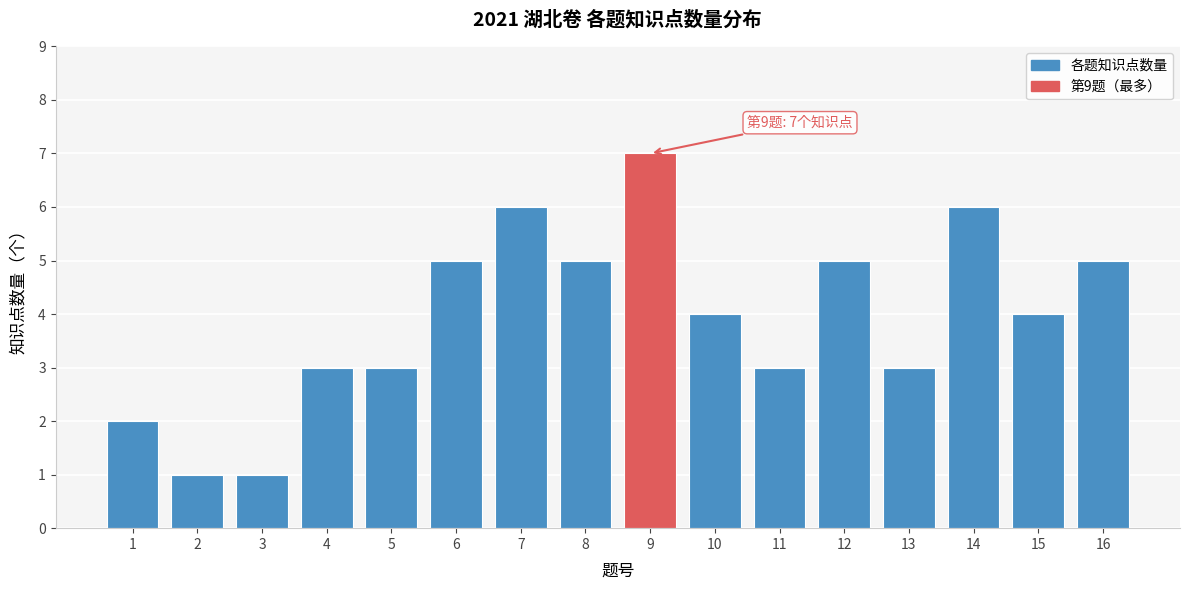

Reading right to left, what are all the values shown in this chart?

5	4	6	3	5	3	4	7	5	6	5	3	3	1	1	2